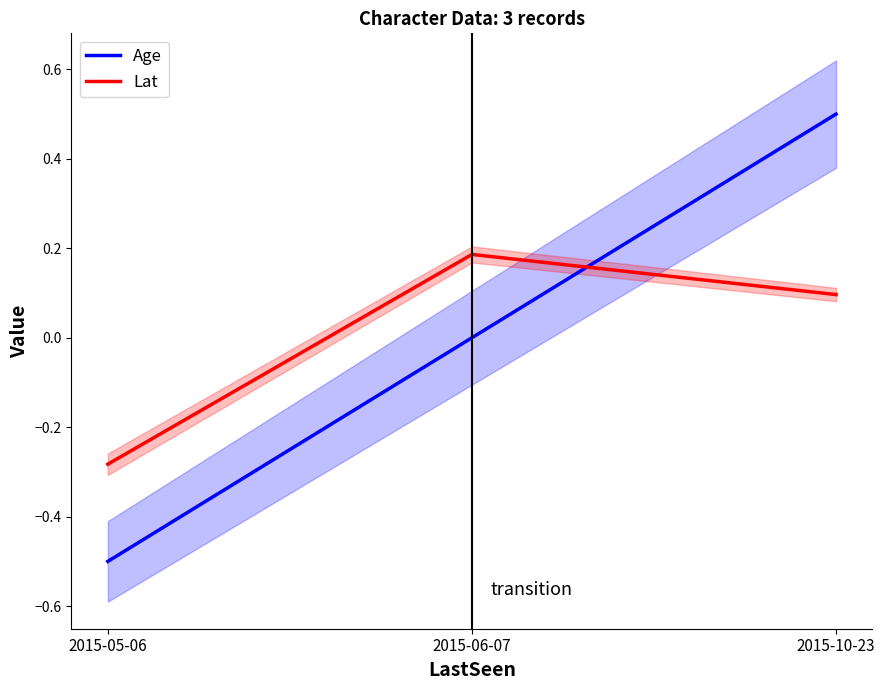

What is the difference between the Age values at 2015-06-07 and 2015-05-06?

0.5